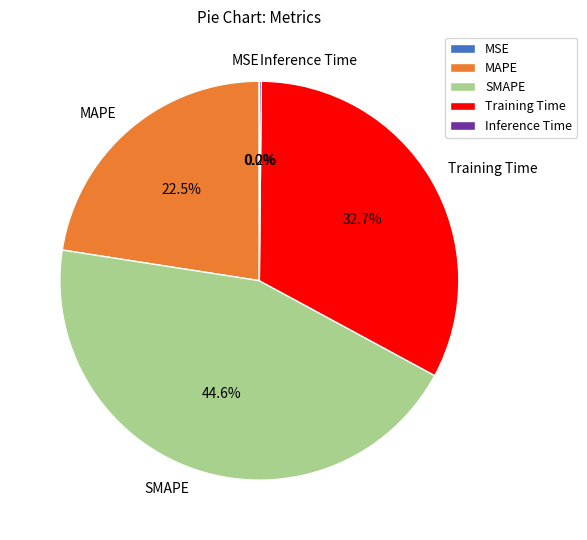

Between SMAPE and Training Time, which is larger?

SMAPE